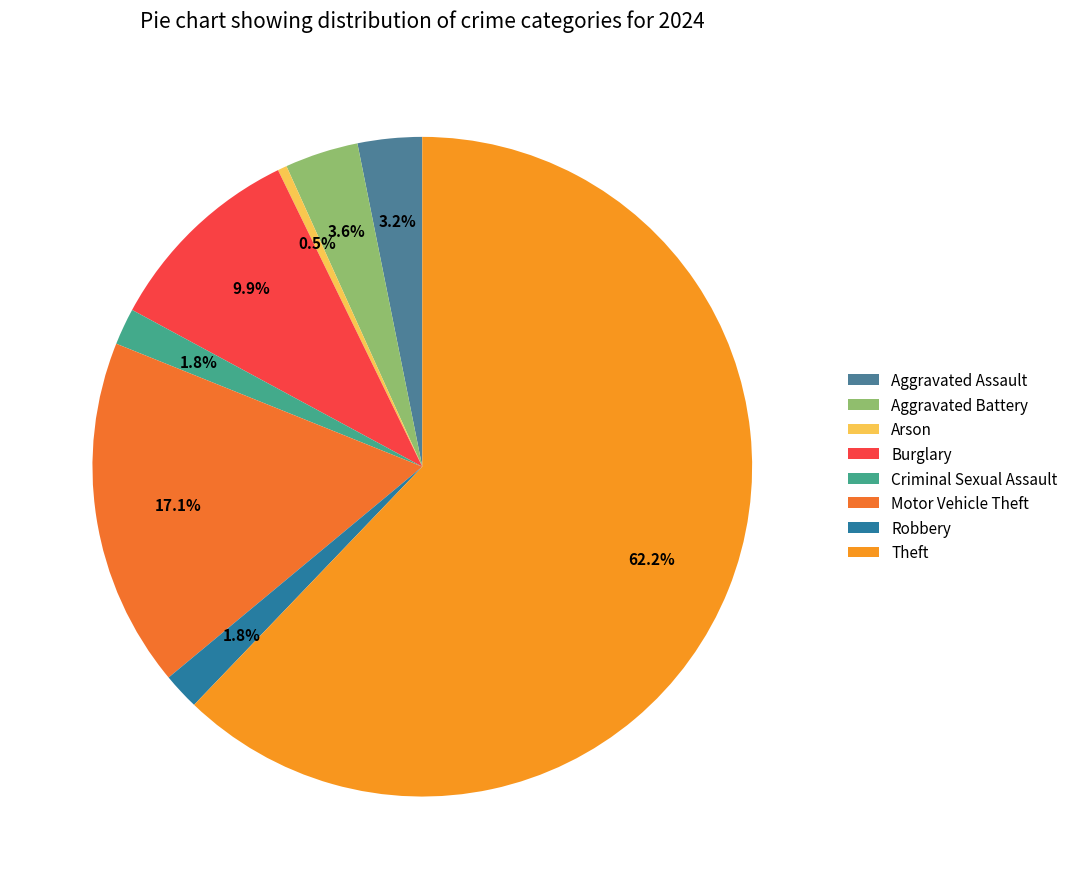

Which category has the smallest portion of the pie?

Arson